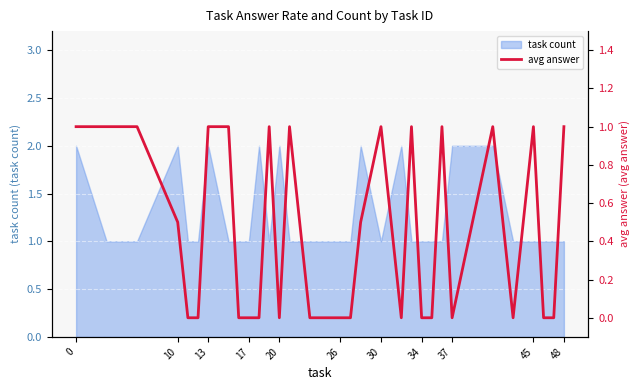

How many interior local valleys (lower than both neighbors) does the data have?

4